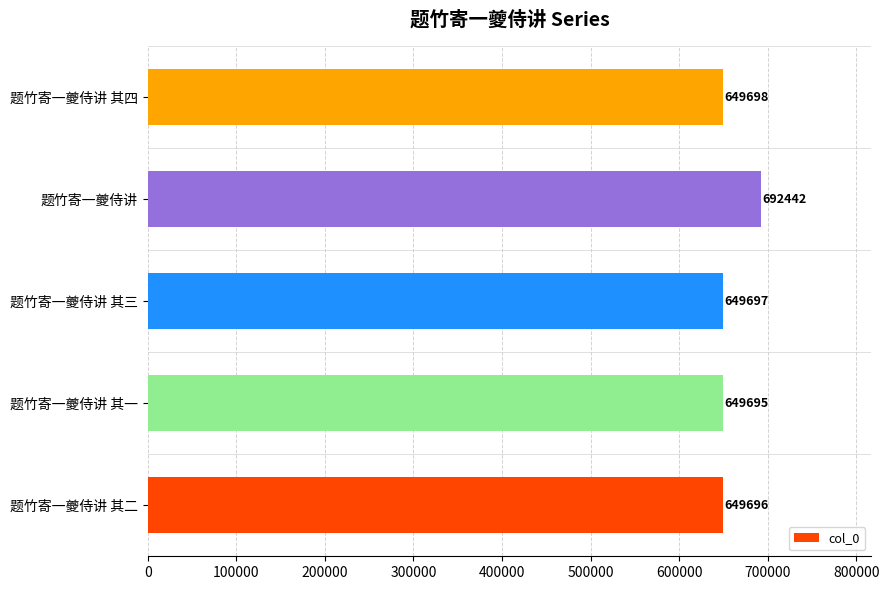

What is the difference between the maximum and minimum values?

42747